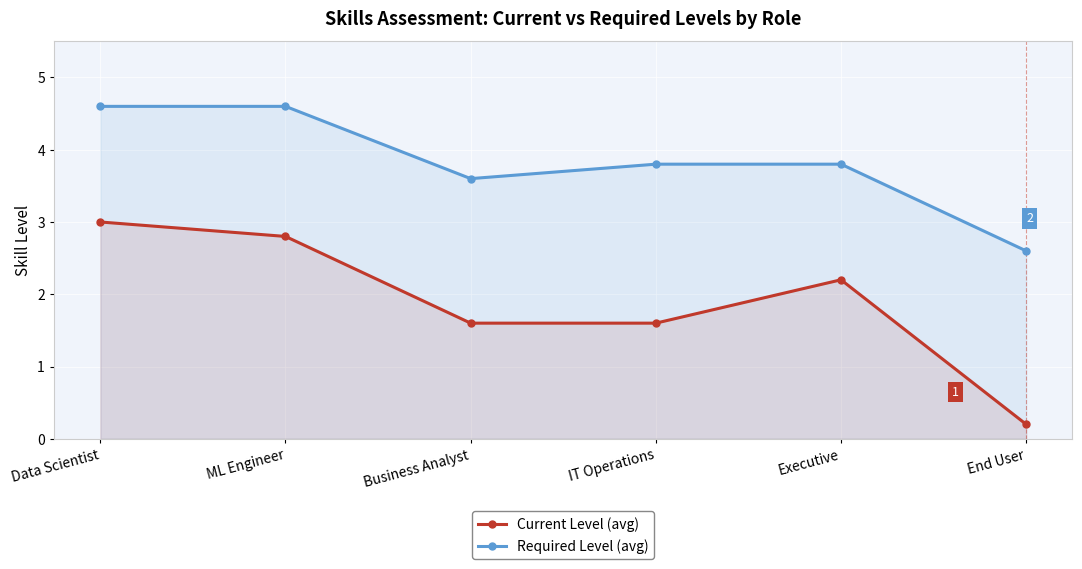

How many lines are shown in the chart?

2